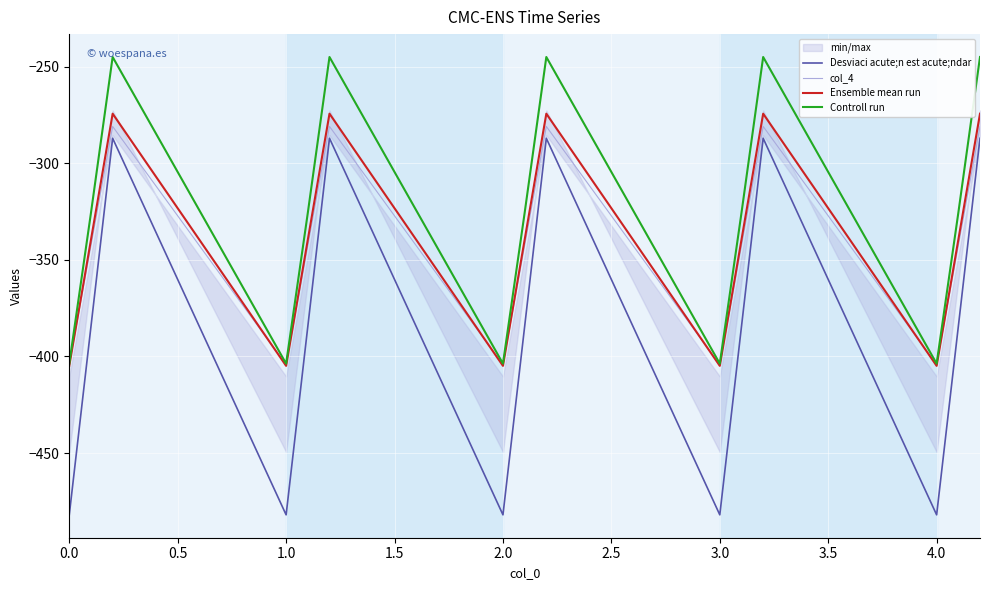

What is the lowest value of the col_4 series?

-404.4